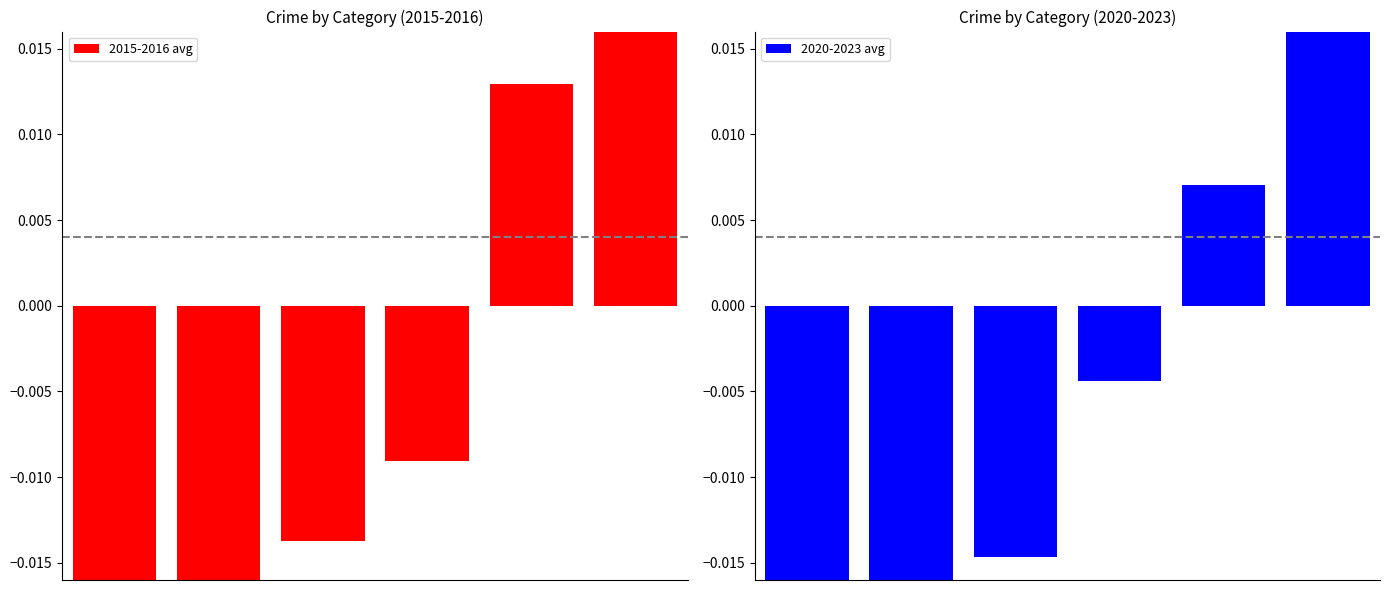

Is it true that 2015-2016 avg equals -0.0 at 3?

False